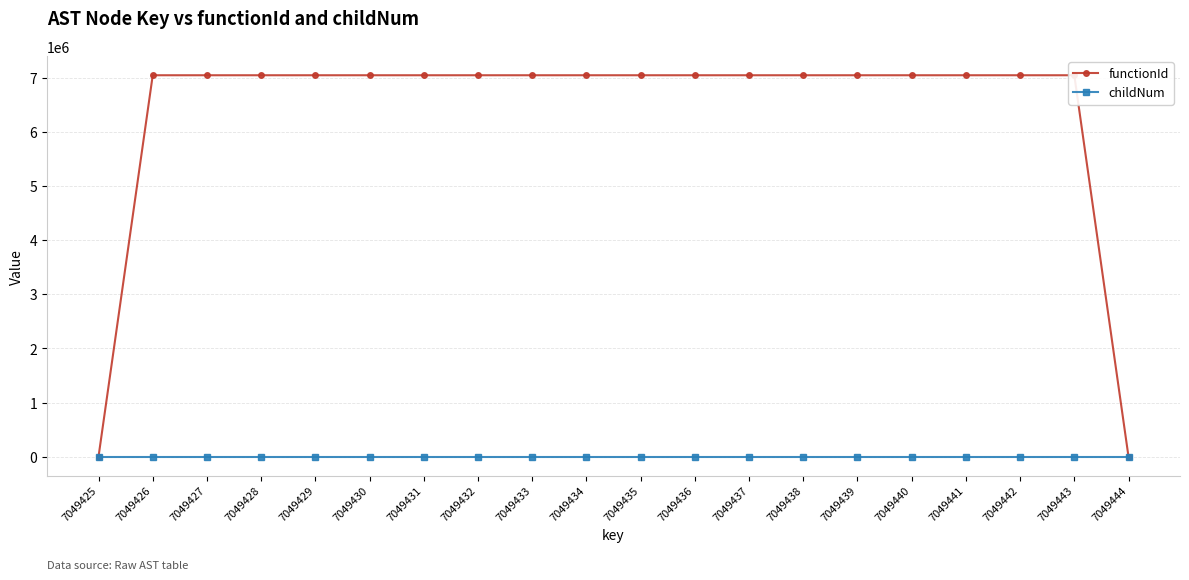

Count the childNum values in the range 0 to 1.

20